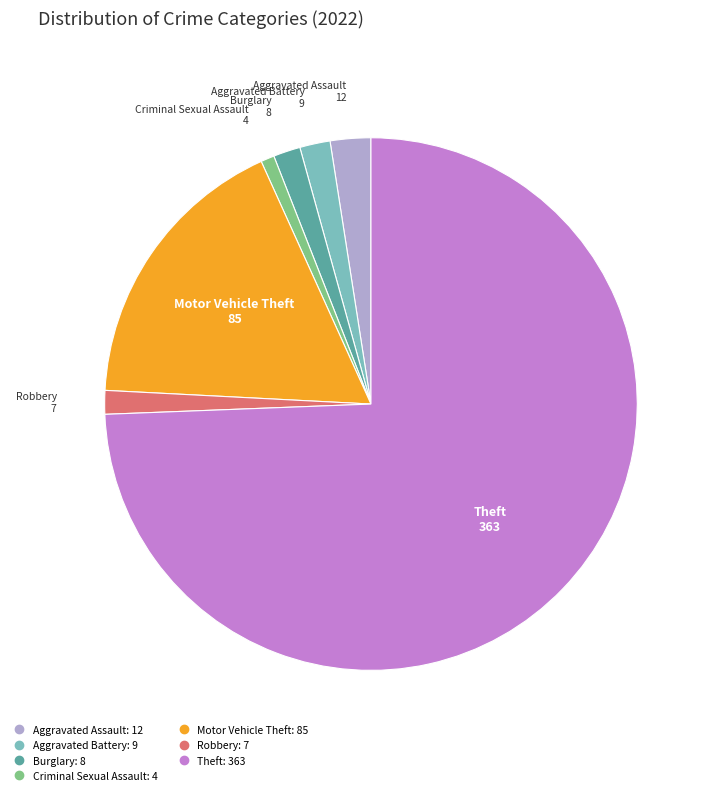

What is the smallest slice in the pie chart?

Criminal Sexual Assault